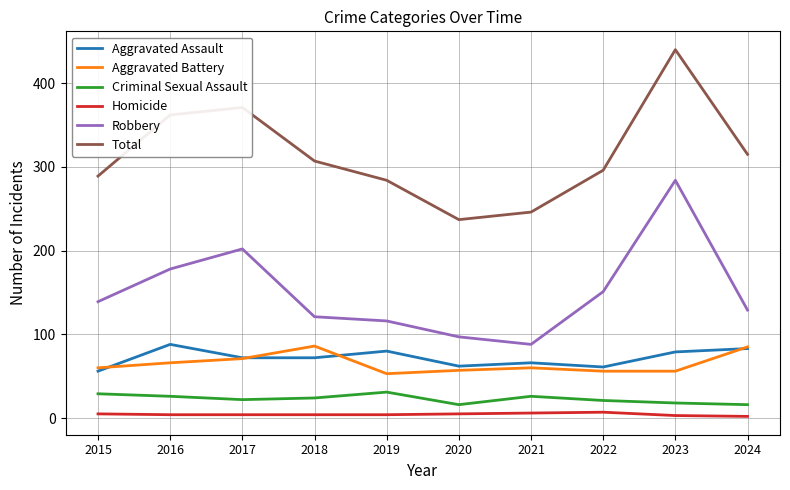

At how many categories does at least one series exceed 367?

2